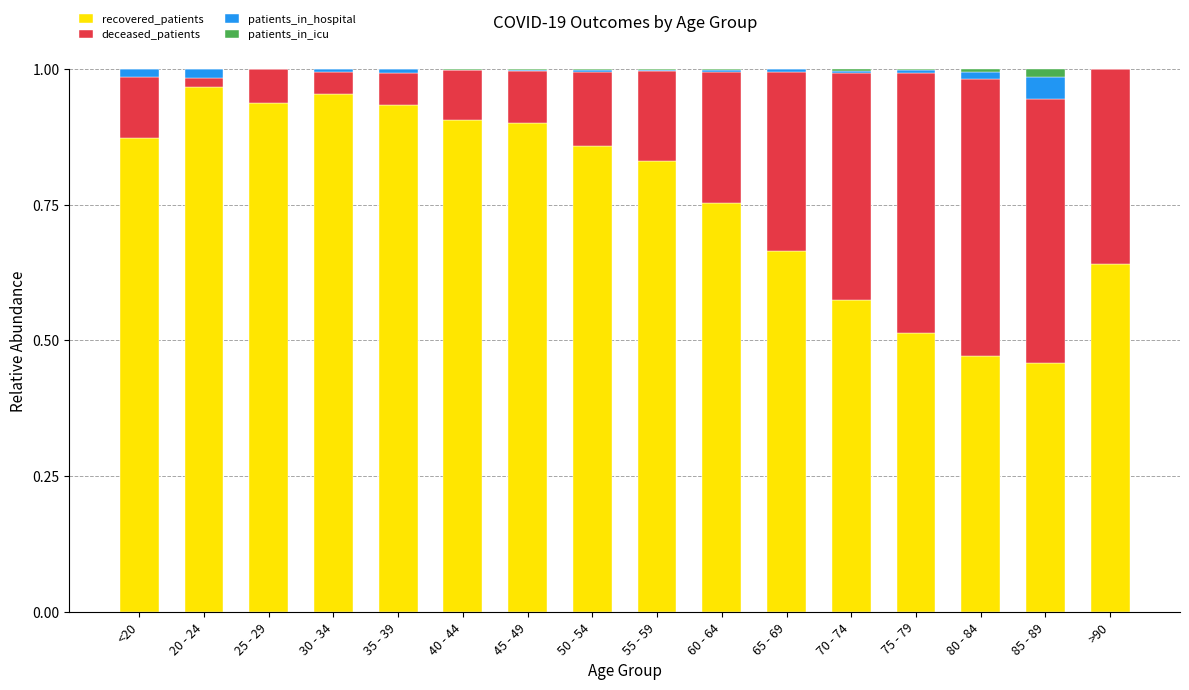

Are the bars grouped side by side (vs. stacked)?

No